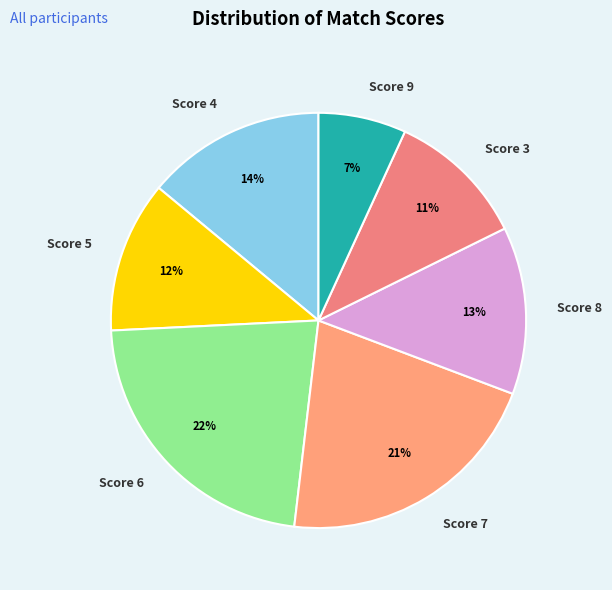

Is there any slice that represents more than half of the pie?

No